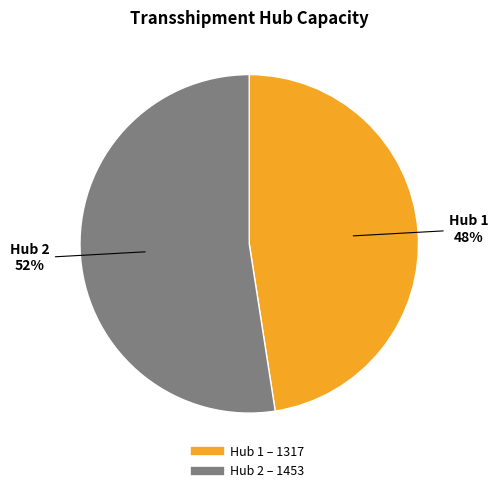

To the nearest percent, what is the average slice percentage?

50%